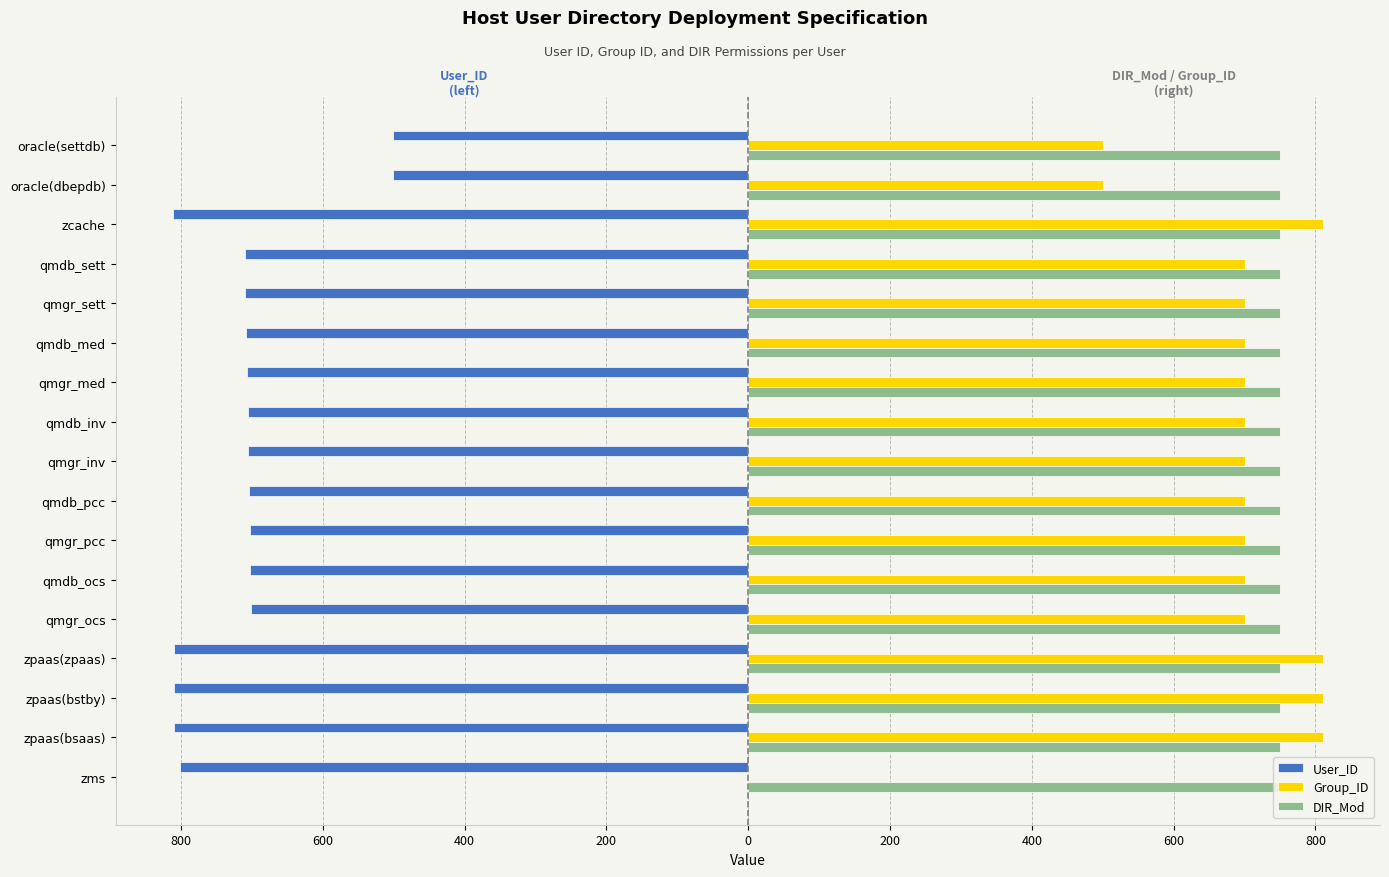

How many bars are there in total?

51